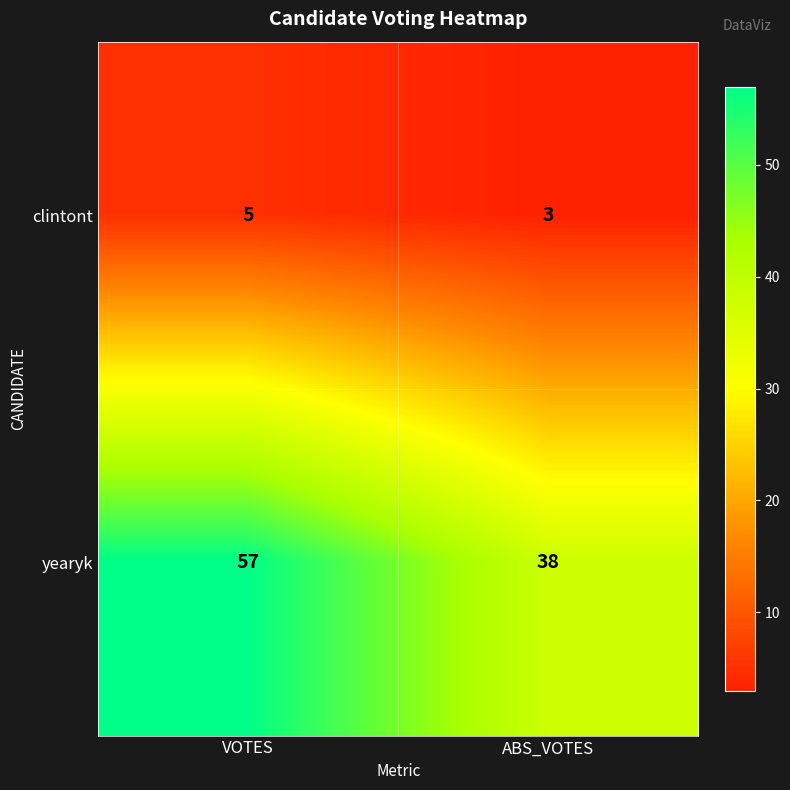

How many data points in yearyk are less than 57?

1